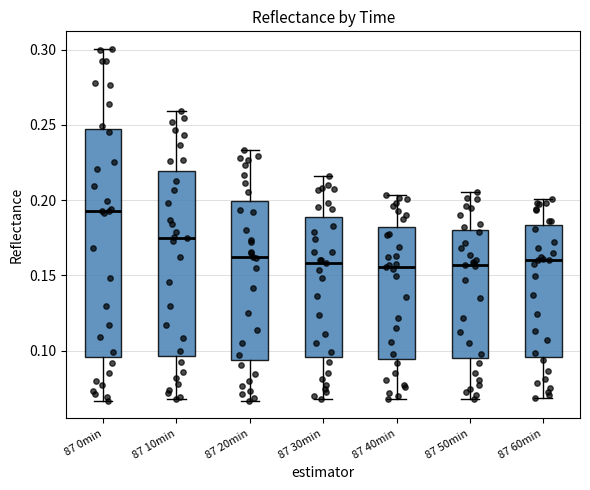

Which box is the tallest, from its lower edge to its upper edge?

87 0min